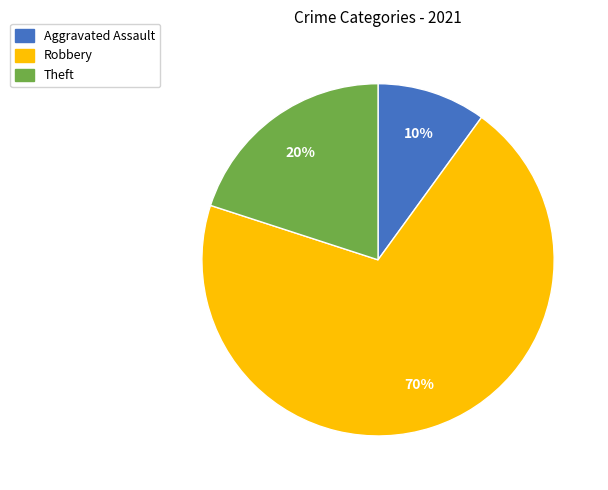

To the nearest percent, what is the difference between the largest and smallest slice percentages?

60%